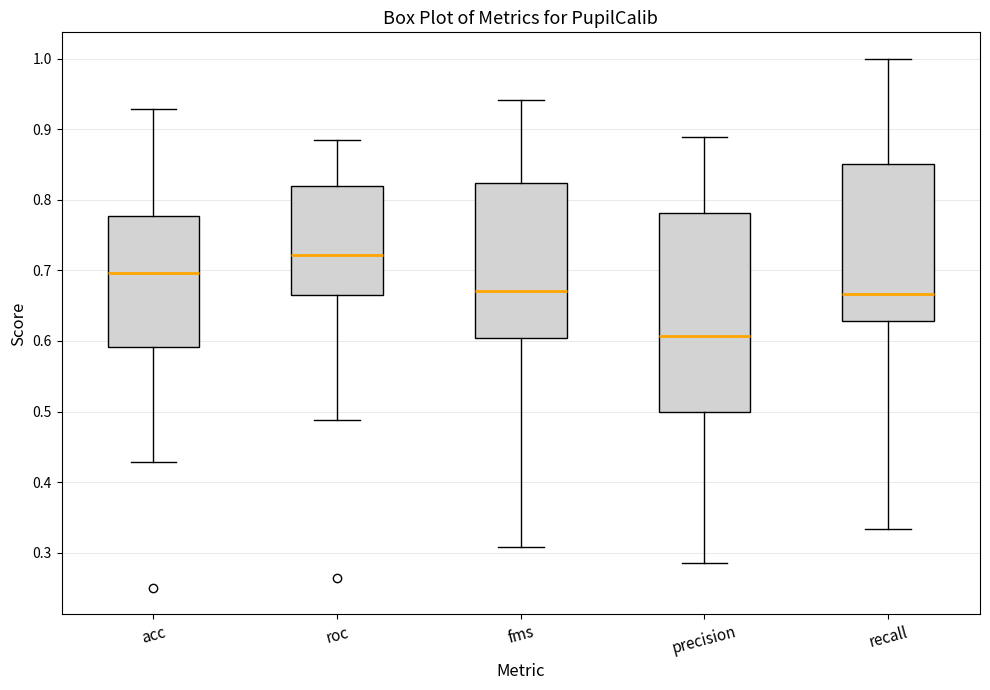

Which box's median line is the lowest?

precision